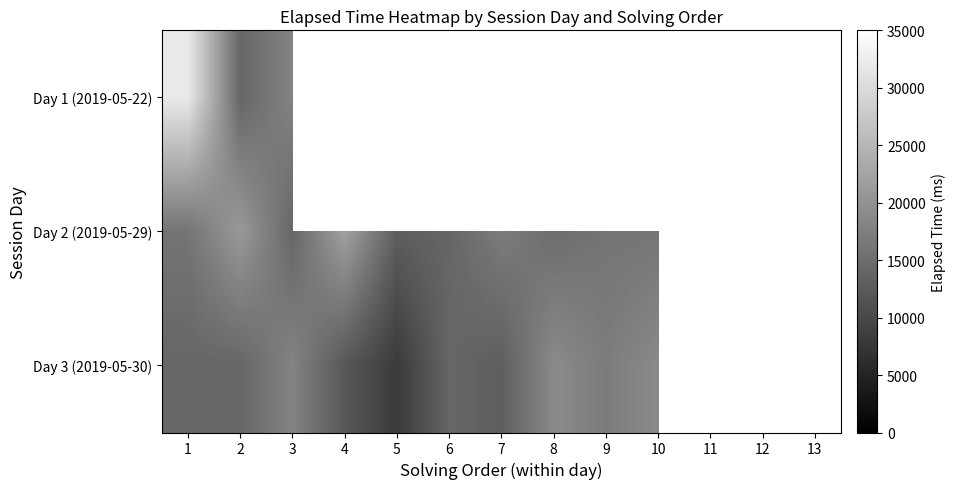

Count the number of categories in the chart.

13